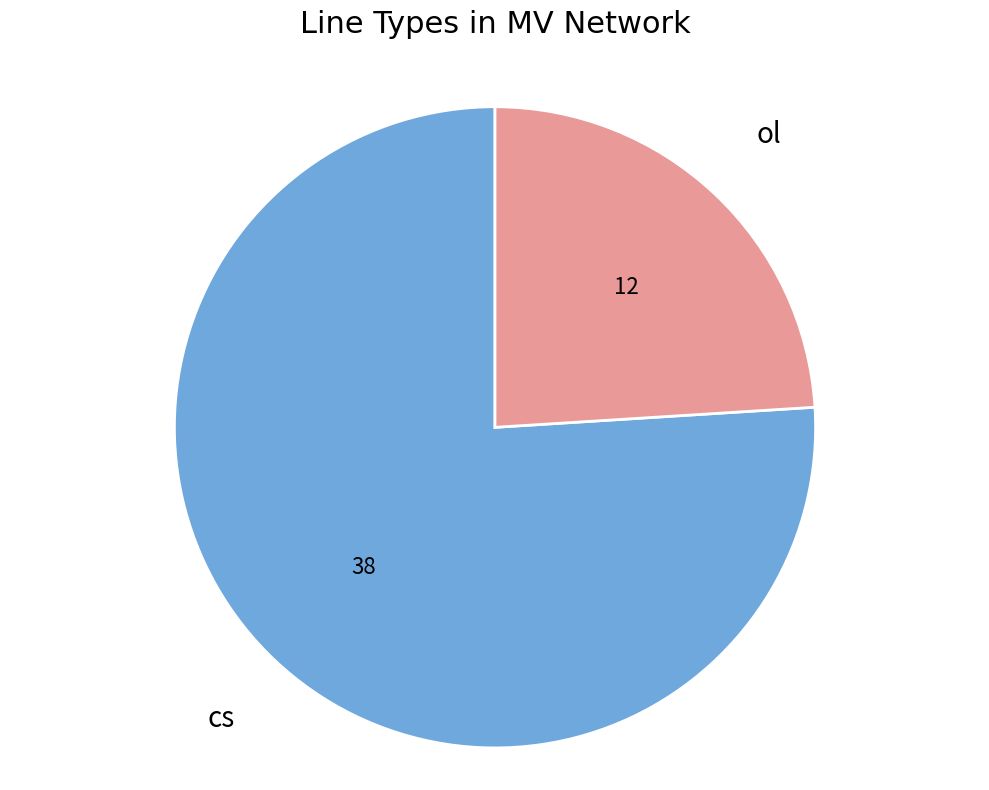

Is the sum of ol and cs greater than half?

Yes